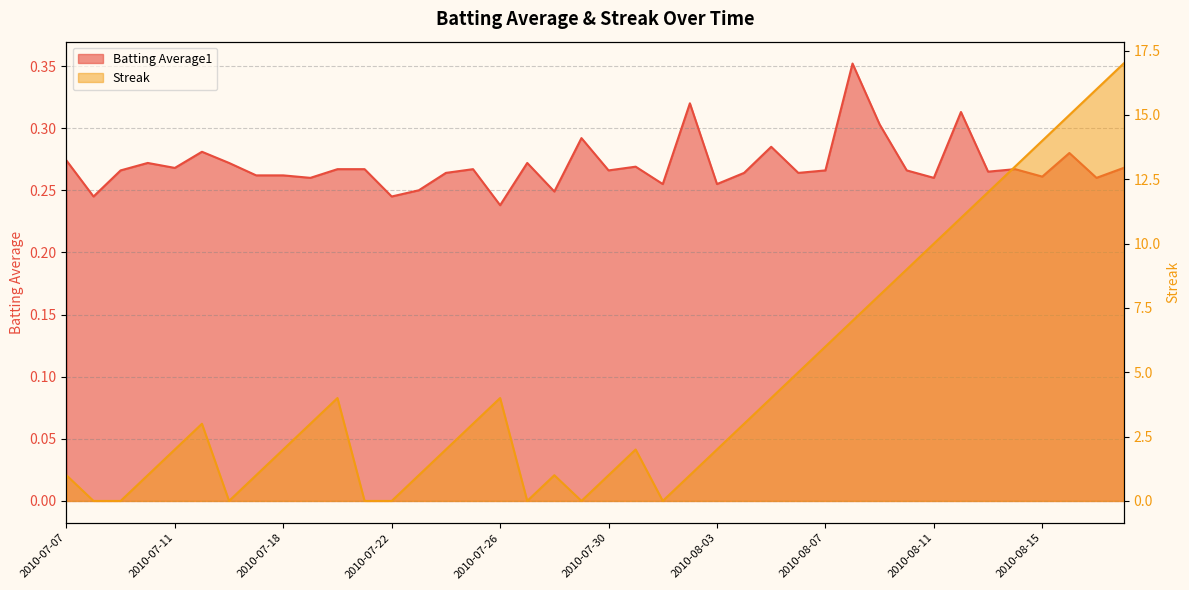

What is the label of the 8th point from the left?

2010-07-17